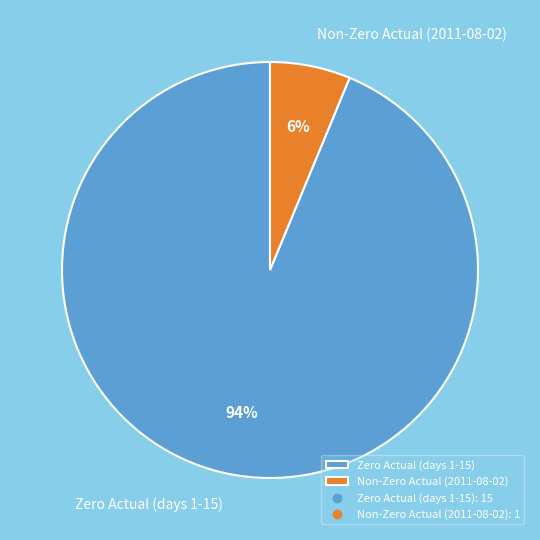

How many segments does this pie chart have?

2